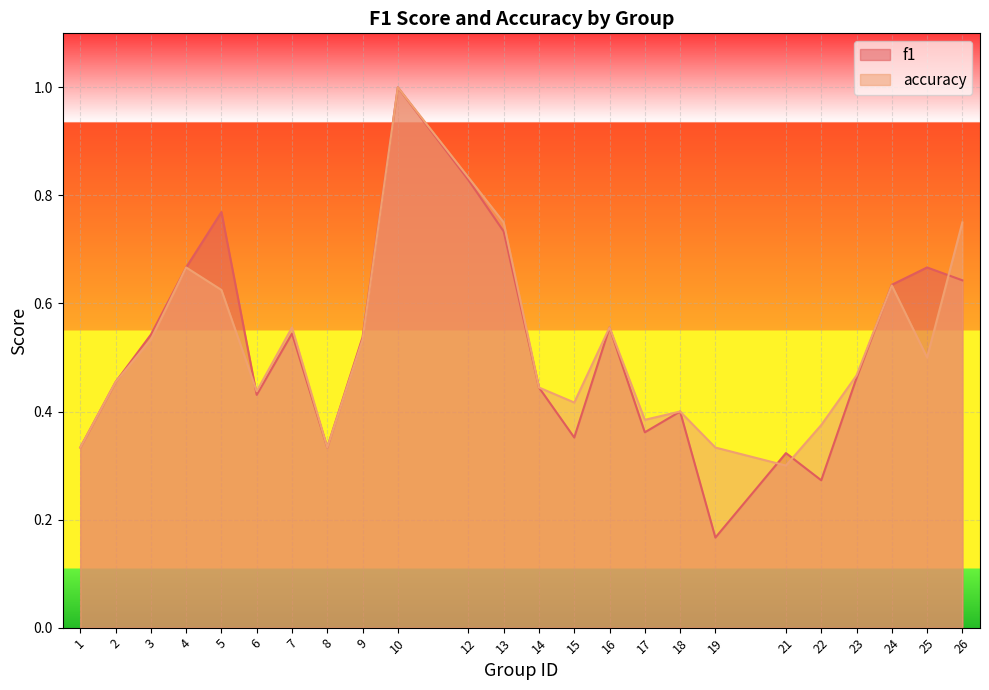

At how many categories does at least one series exceed 0?

24